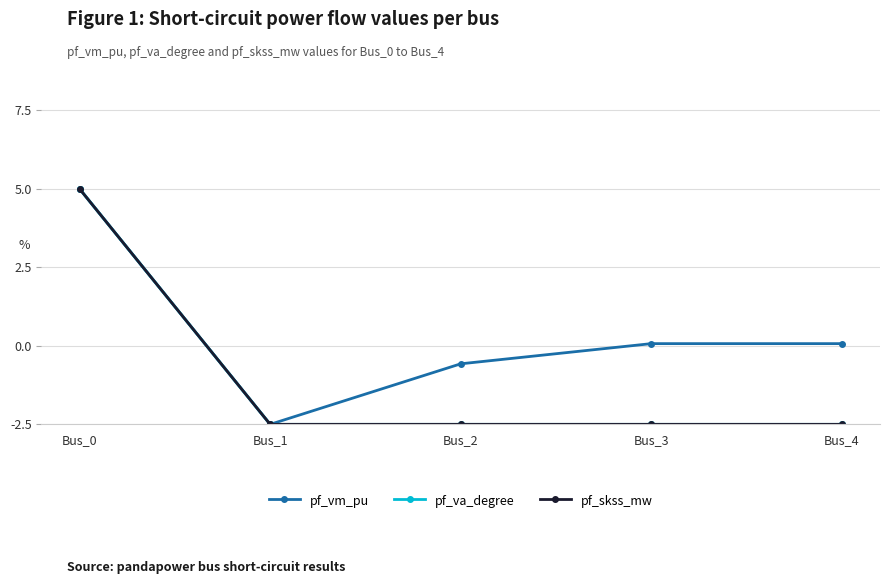

Reading left to right, list all the values displayed in this chart.

pf_vm_pu: 5.0	-2.5	-0.6	0.1	0.1
pf_va_degree: 5.0	-2.5	-2.5	-2.5	-2.5
pf_skss_mw: 5.0	-2.5	-2.5	-2.5	-2.5